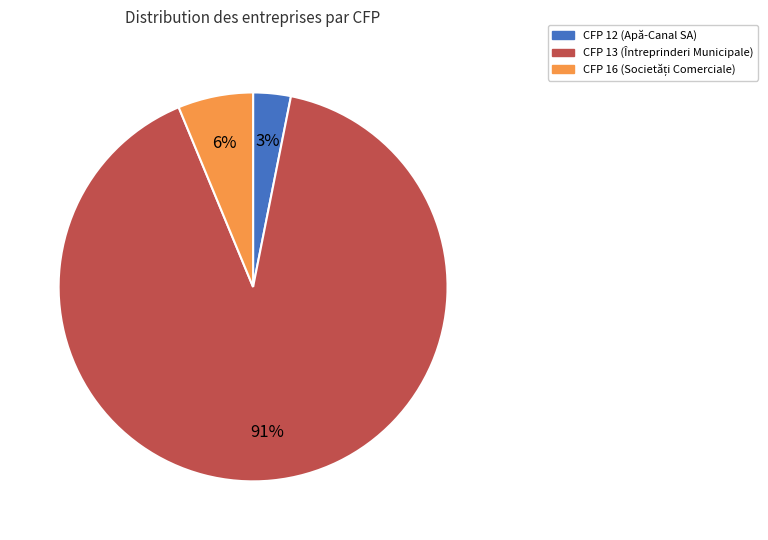

Count the number of slices in the pie.

3